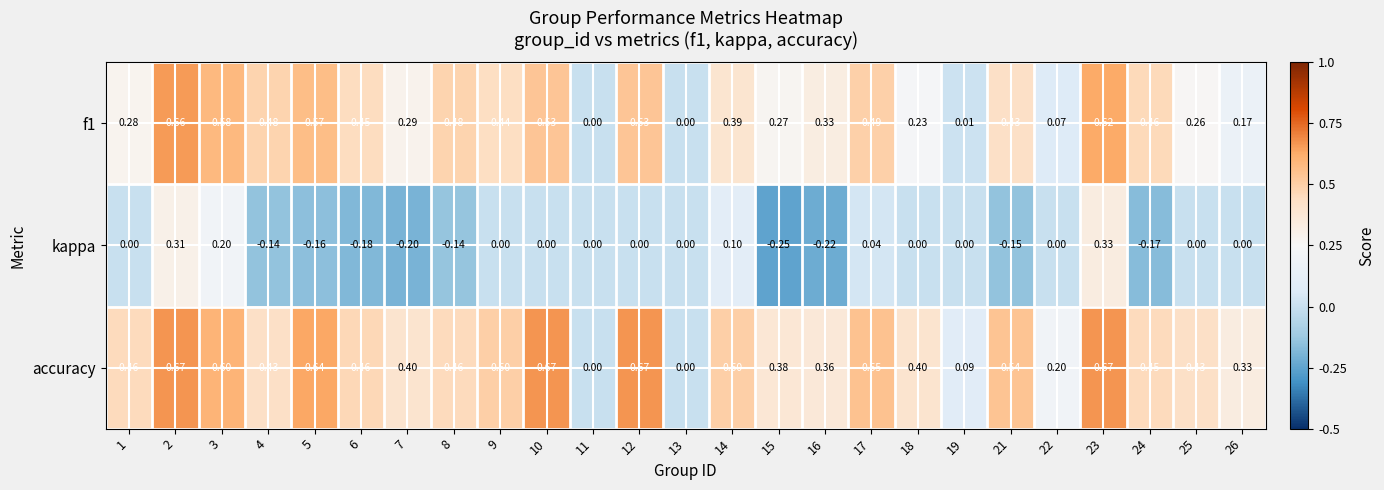

Is the value of f1 at 5 greater than the value of kappa at 21?

Yes